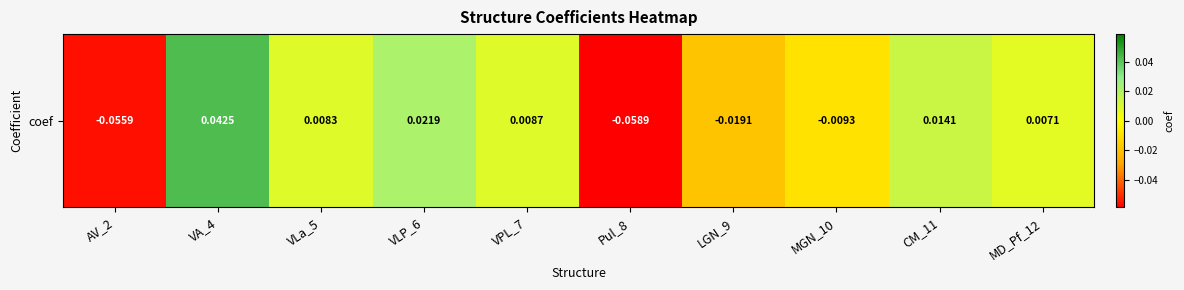

Read the value at Pul_8.

-0.1